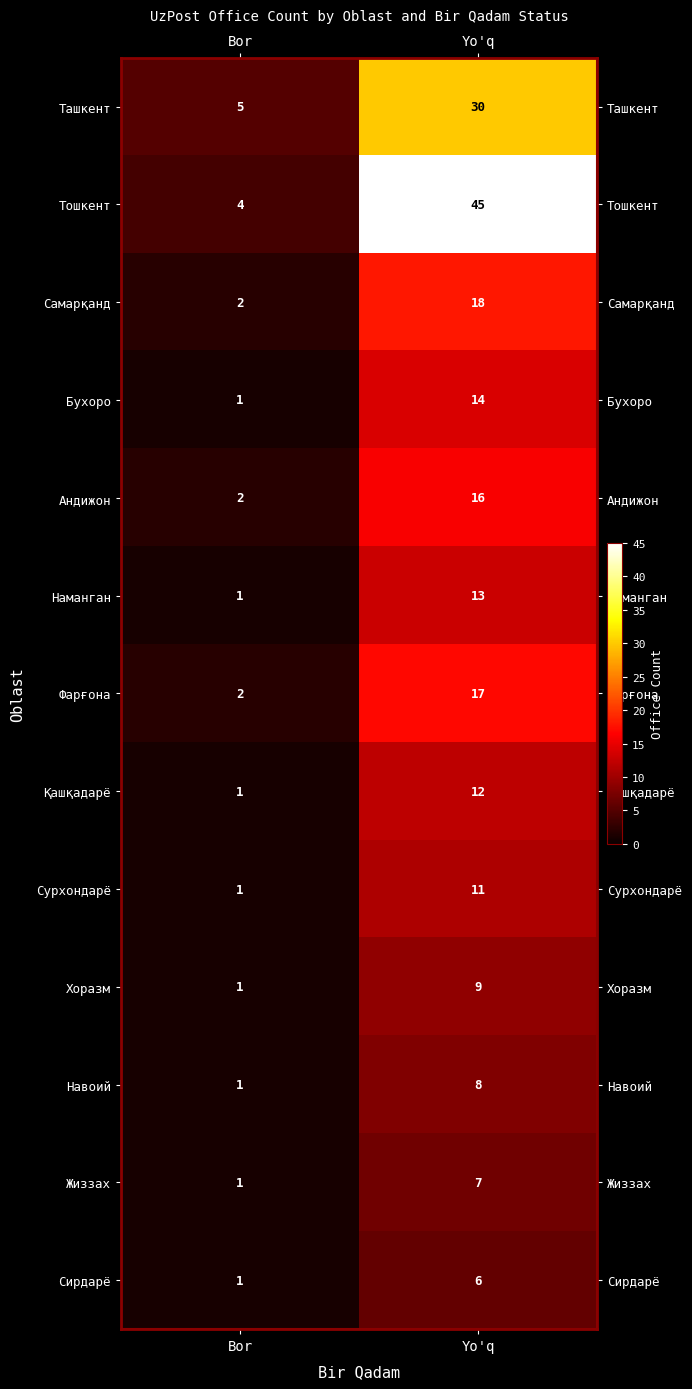

Reading left to right, extract all data points from this chart.

Ташкент: 5	30
Тошкент: 4	45
Самарқанд: 2	18
Бухоро: 1	14
Андижон: 2	16
Наманган: 1	13
Фарғона: 2	17
Қашқадарё: 1	12
Сурхондарё: 1	11
Хоразм: 1	9
Навоий: 1	8
Жиззах: 1	7
Сирдарё: 1	6